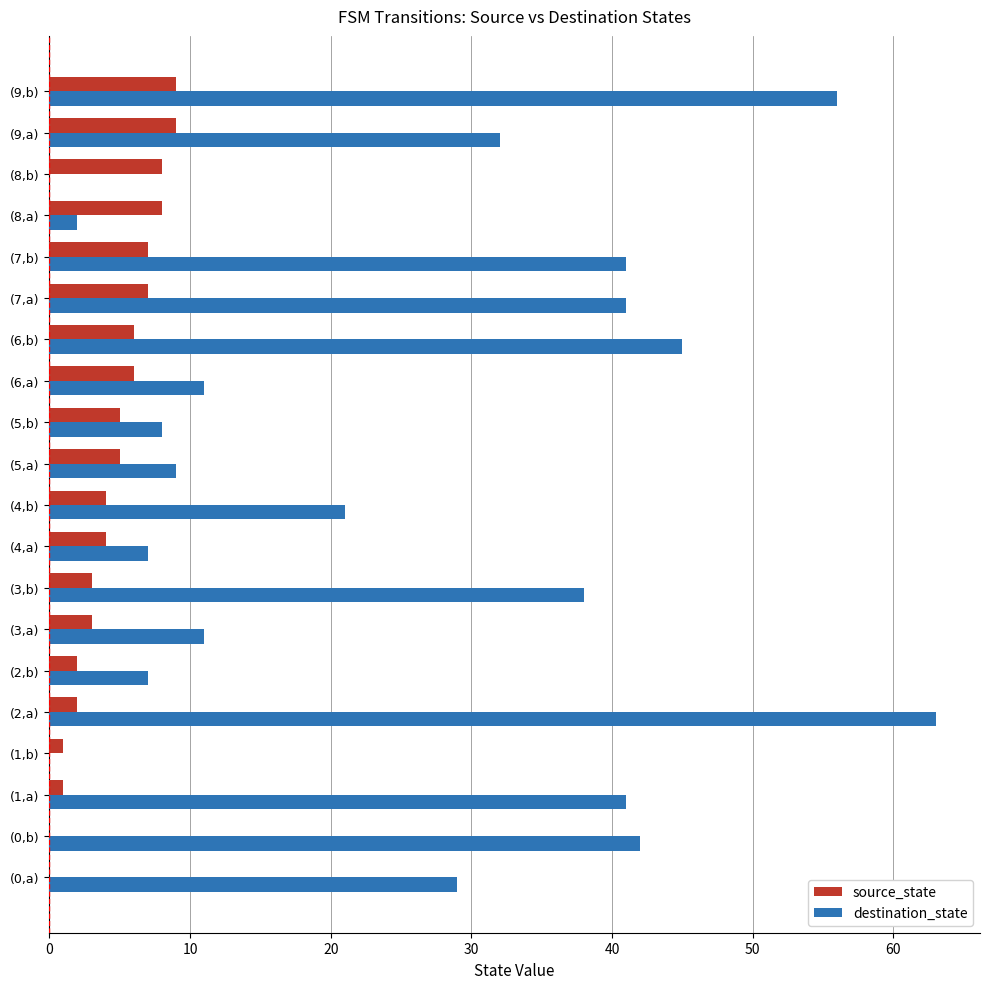

The source_state series shows 4 at (4,a). True or false?

True